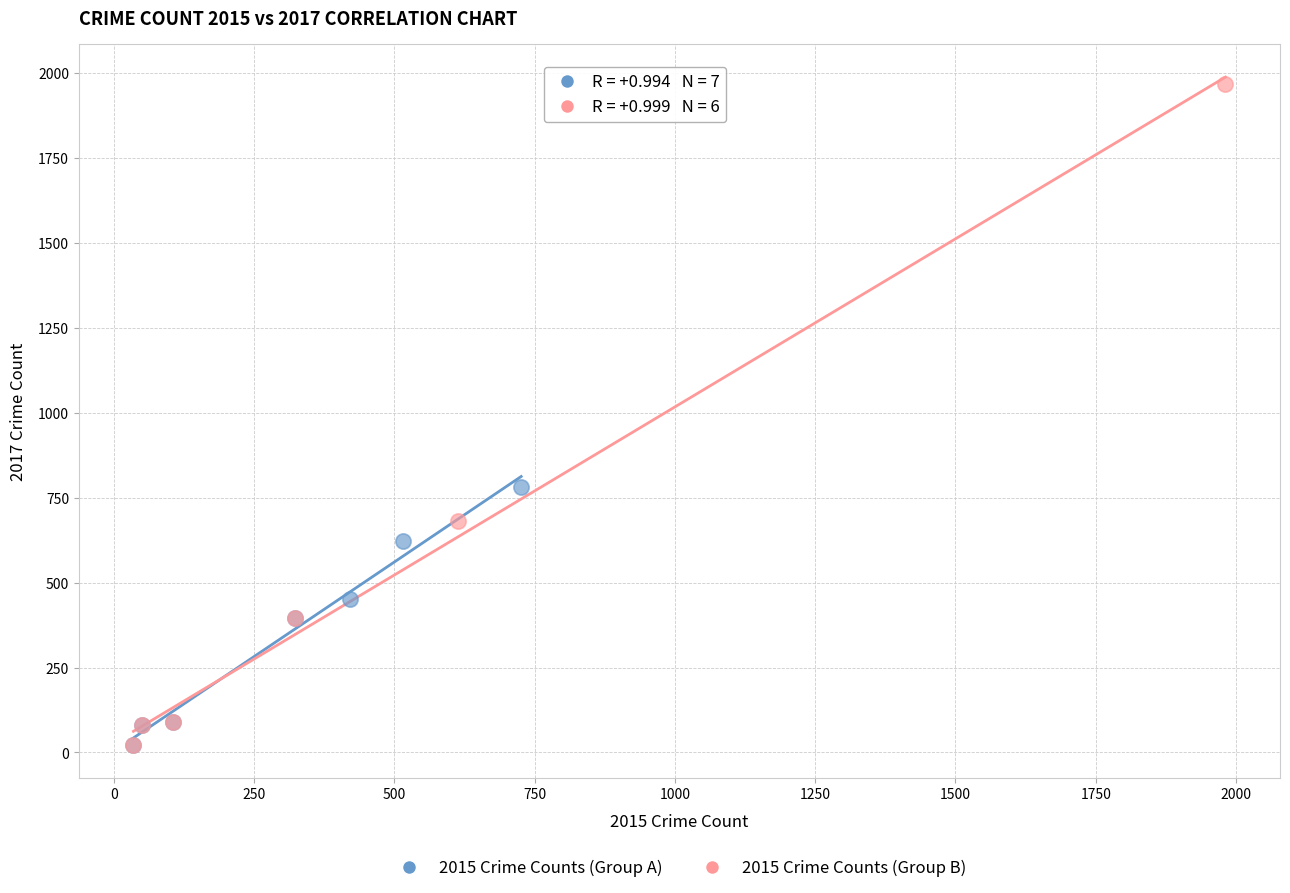

Which series has the largest Y range (max minus min)?

2015 Crime Counts (Group B)